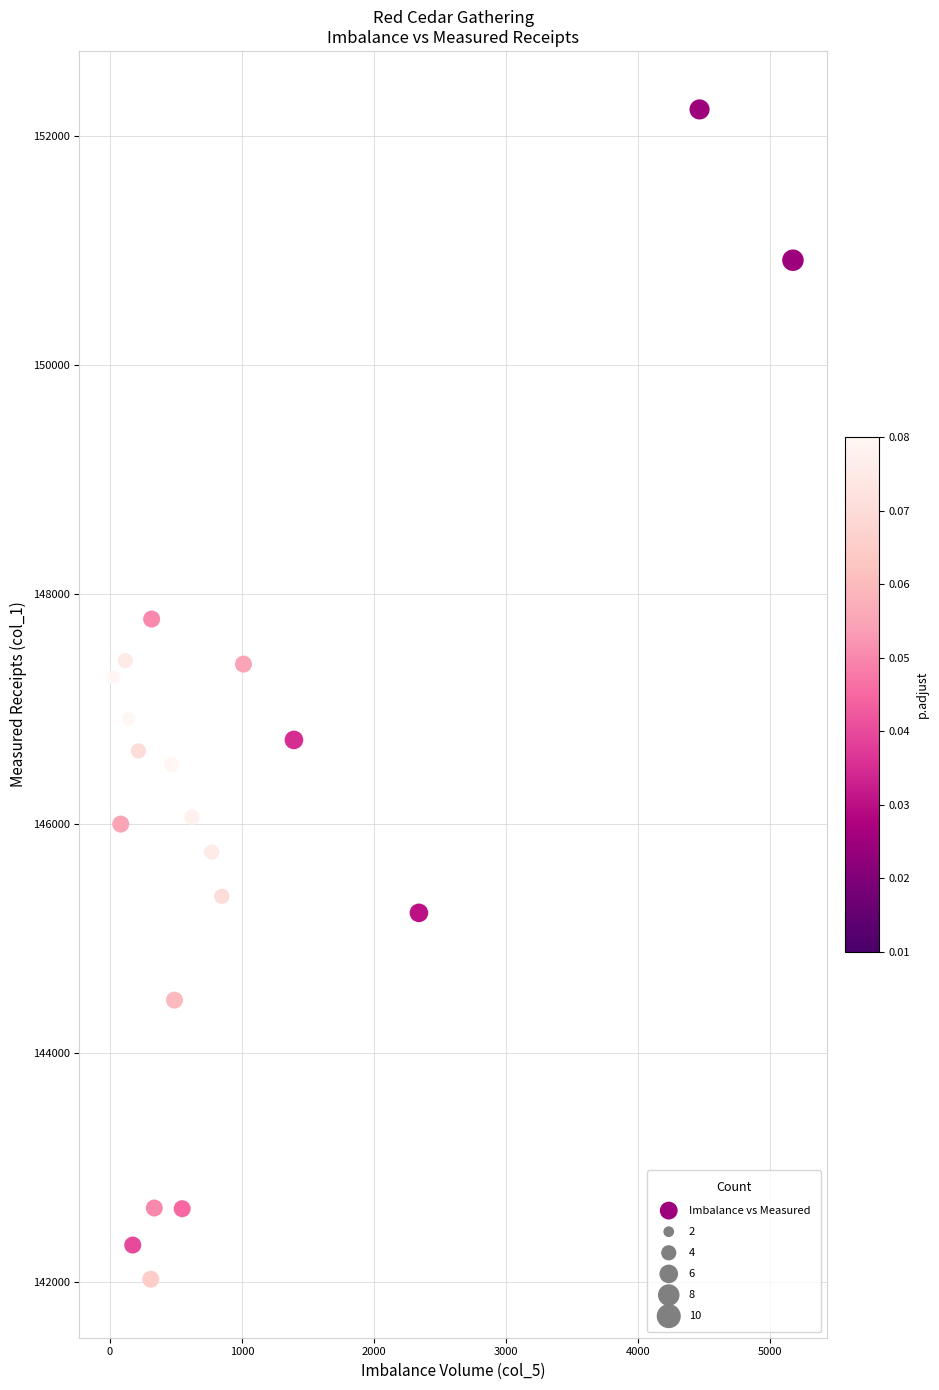

What is the range of X values (max minus min)?

5143